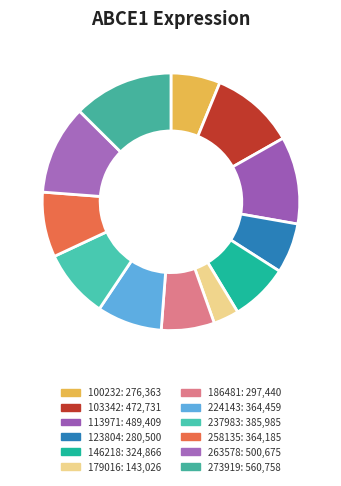

How many segments does this pie chart have?

12